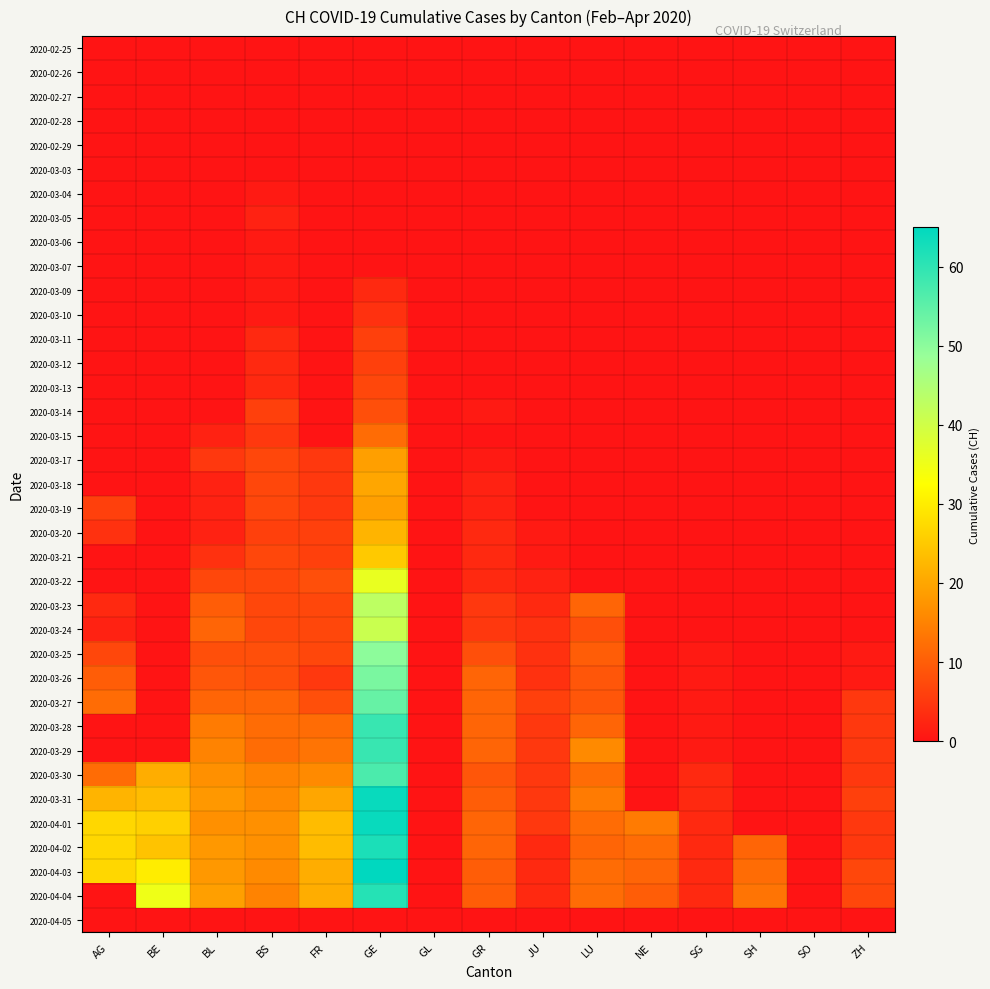

How many categories are shown in the chart?

15